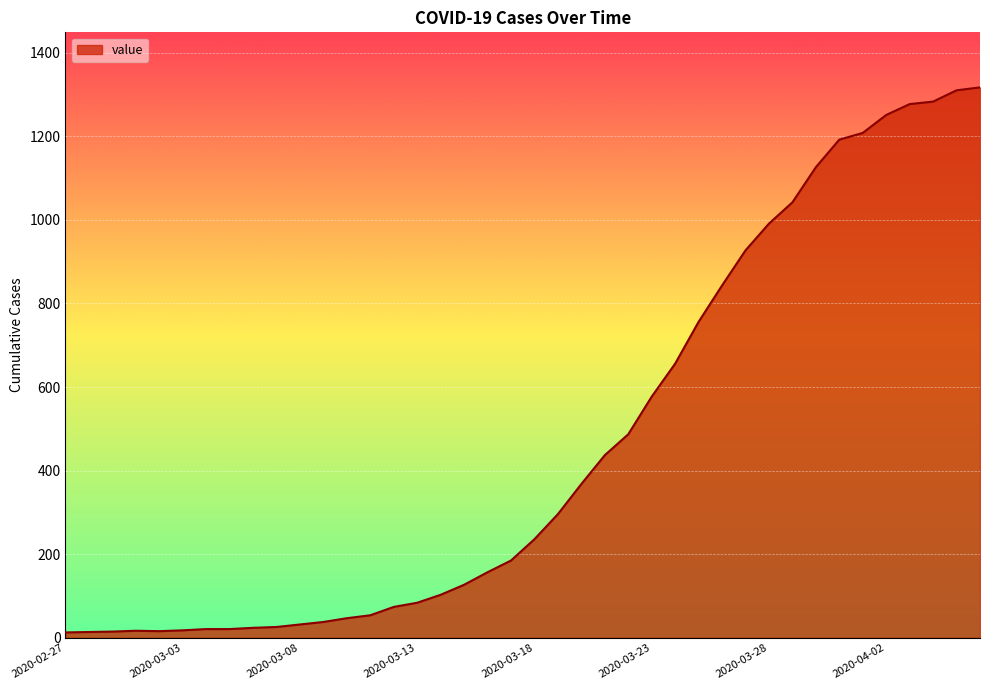

What is the difference between the maximum and minimum values?

1304